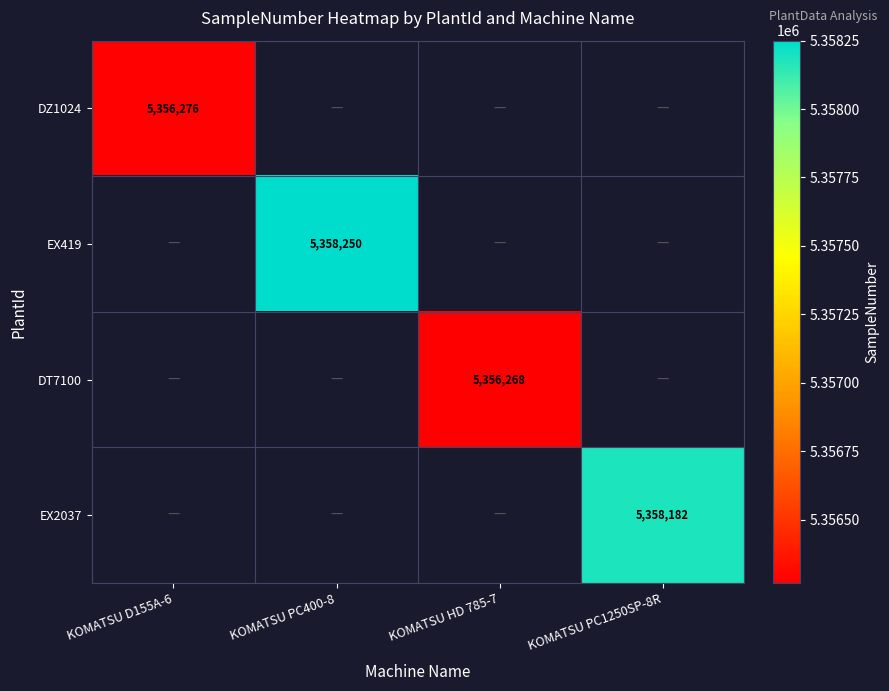

The value of EX419 at KOMATSU PC400-8 is 5358250. True or false?

True